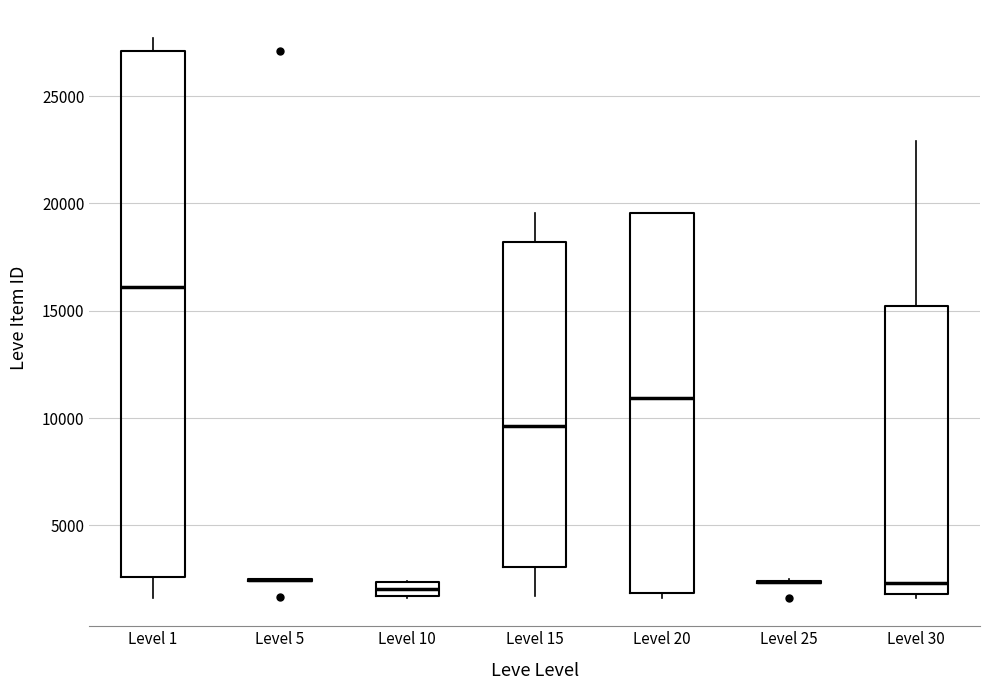

Where is the lower edge of the box for Level 10 on the y-axis? The values are not printed on the chart, so give them approximately, as read against the axis.

1500